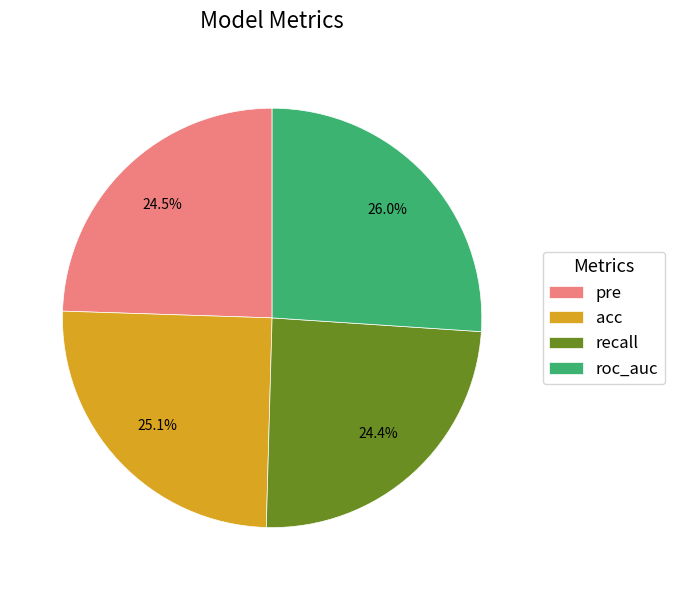

True or false: pre accounts for 34% of the total.

False